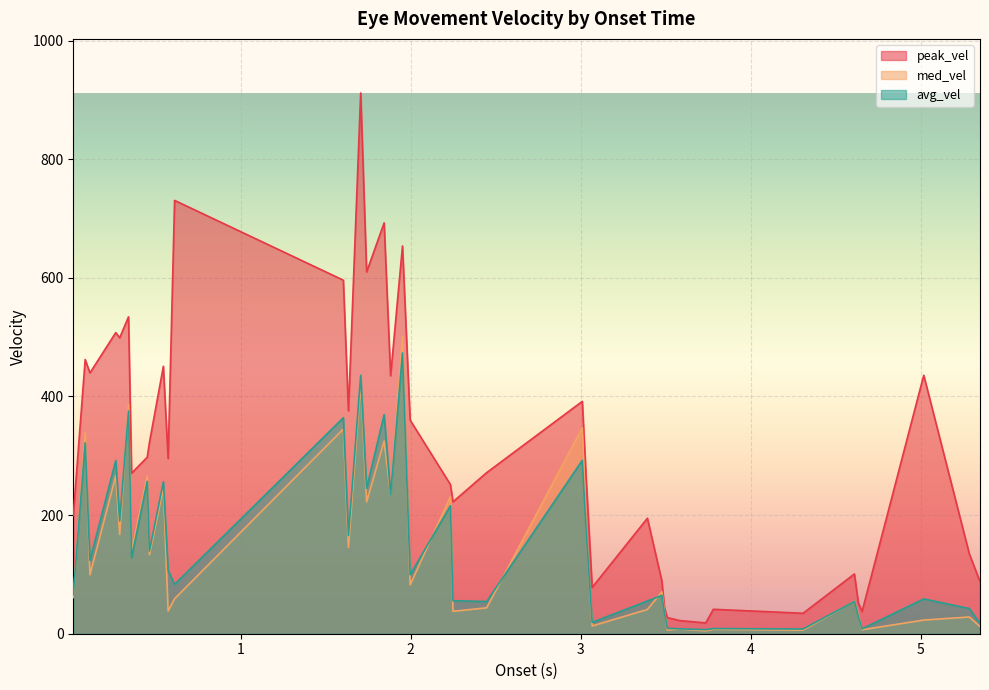

Which series has the widest spread of values?

peak_vel